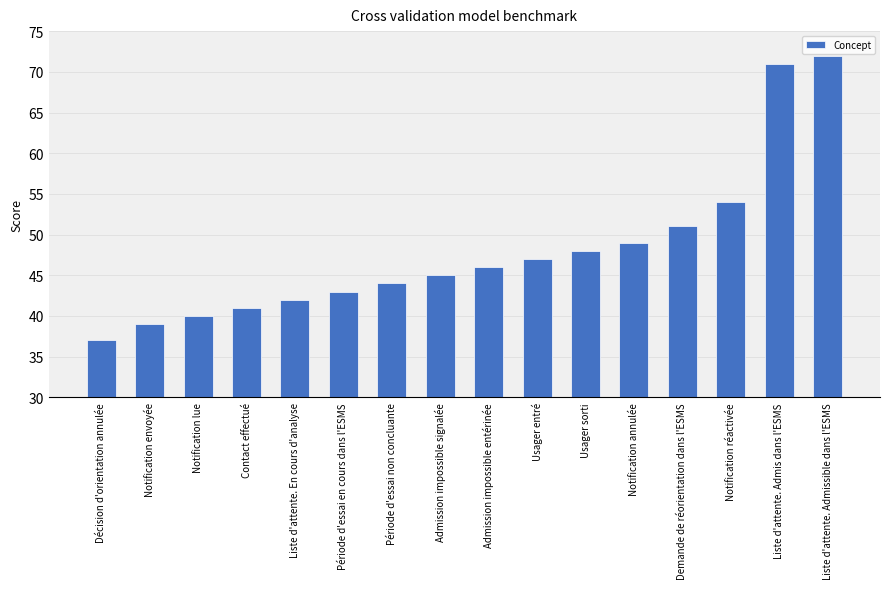

Rank the categories by value from lowest to highest.

Décision d'orientation annulée, Notification envoyée, Notification lue, Contact effectué, Liste d'attente. En cours d'analyse, Période d'essai en cours dans l'ESMS, Période d'essai non concluante, Admission impossible signalée, Admission impossible entérinée, Usager entré, Usager sorti, Notification annulée, Demande de réorientation dans l'ESMS, Notification réactivée, Liste d'attente. Admis dans l'ESMS, Liste d'attente. Admissible dans l'ESMS